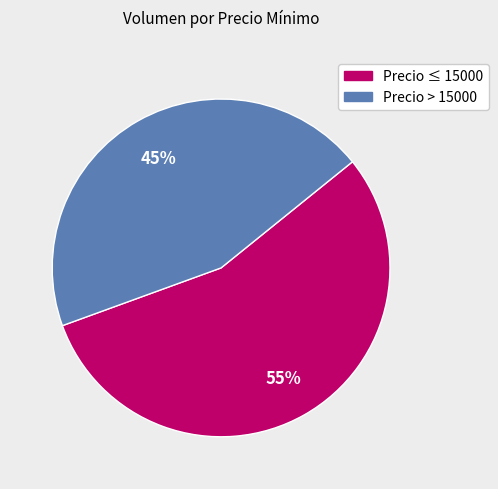

Is there any slice that represents more than half of the pie?

Yes